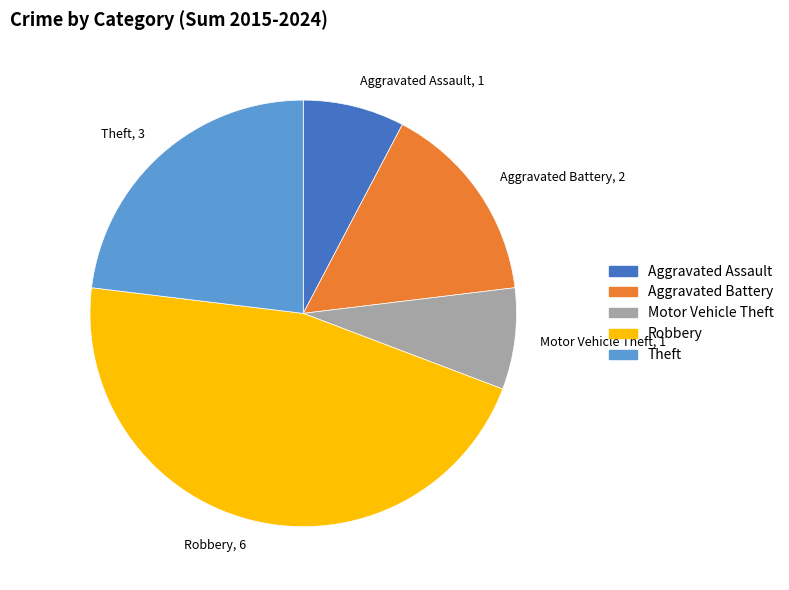

The Robbery, 6 slice represents 46% of the pie. True or false?

True